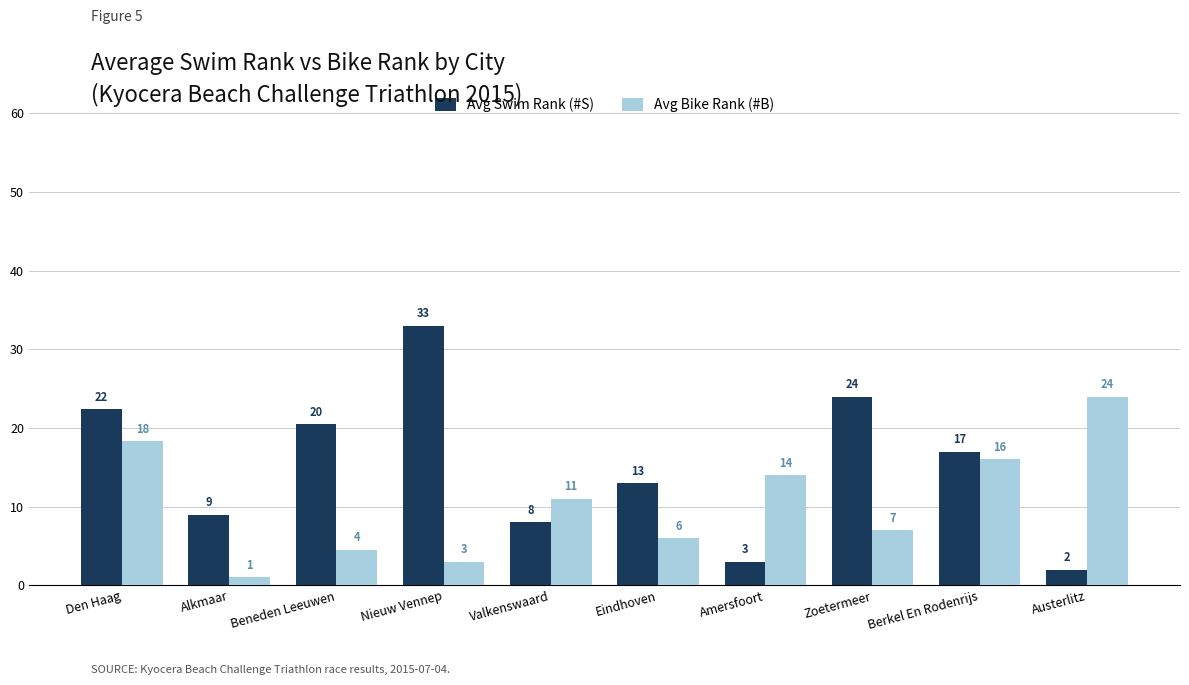

Which series has the largest range (max minus min)?

Avg Swim Rank (#S)